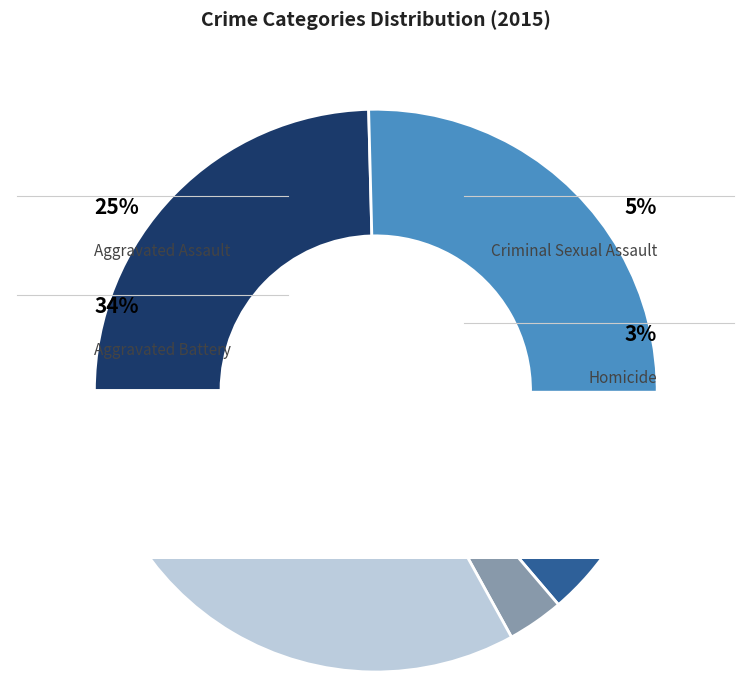

Does Criminal Sexual Assault represent more than half of the total?

No